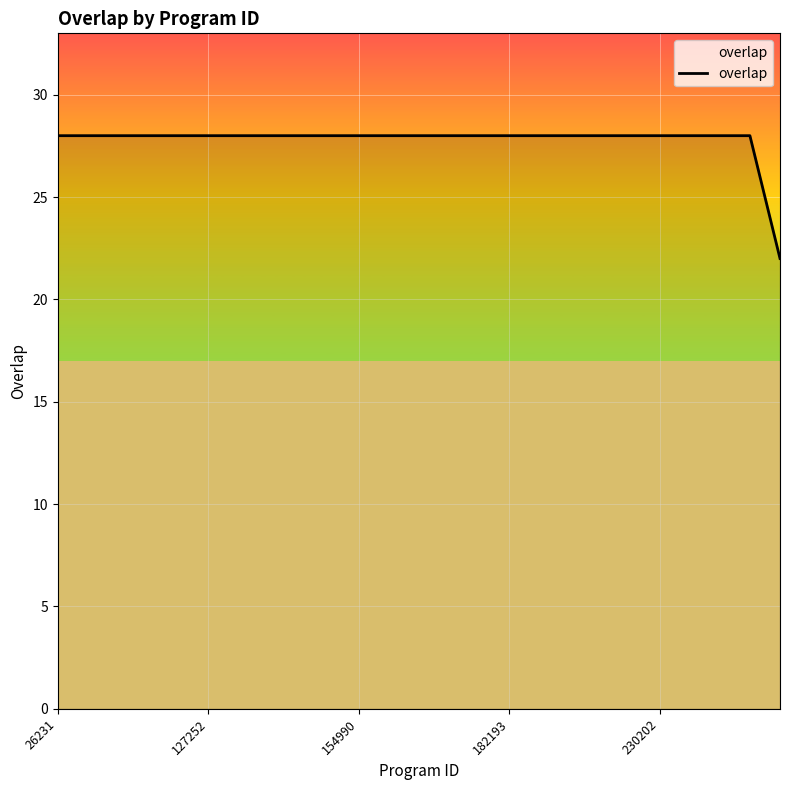

What is the difference between the maximum and minimum values?

6